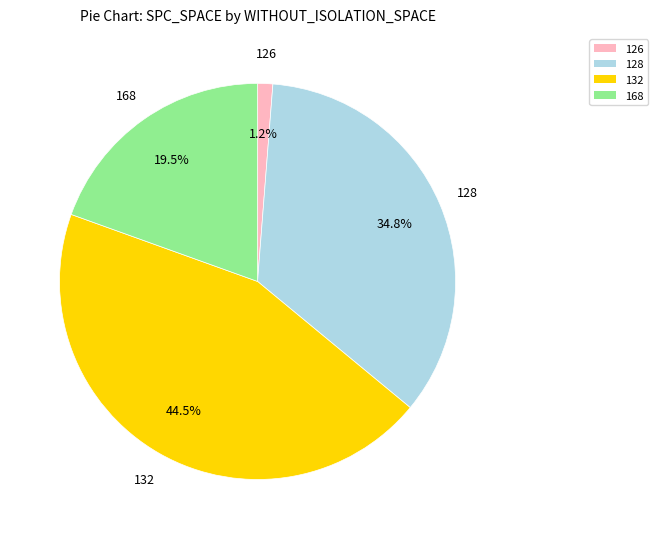

Does any single category account for the majority?

No